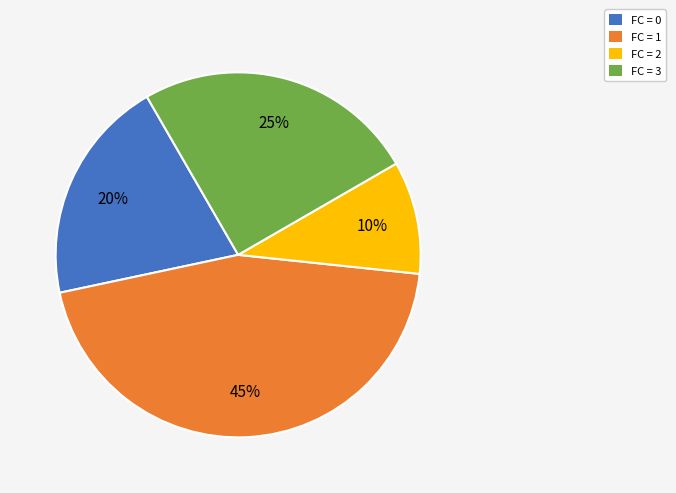

How many segments does this pie chart have?

4